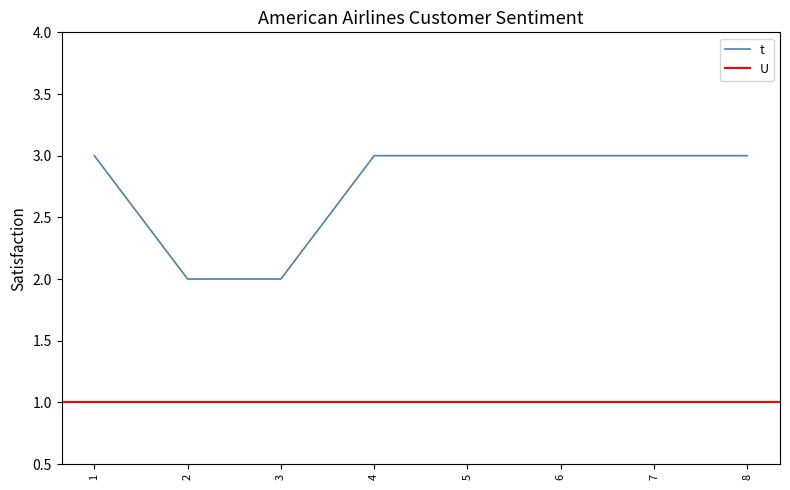

What is the maximum value shown in the chart?

3